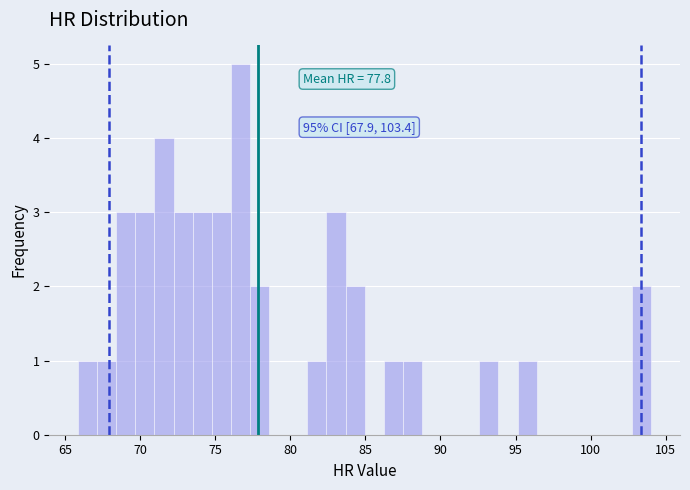

Around what value on the x-axis is the tallest bar? Give the approximate position of its centre, as read against the axis.

76.5